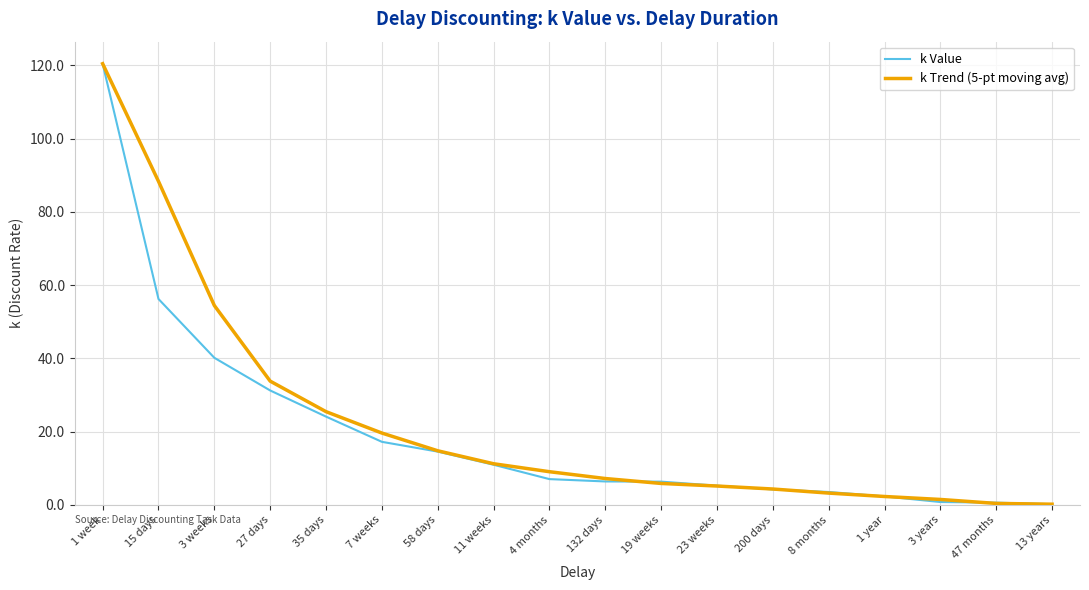

At which category is the sum across all series the highest?

1 week